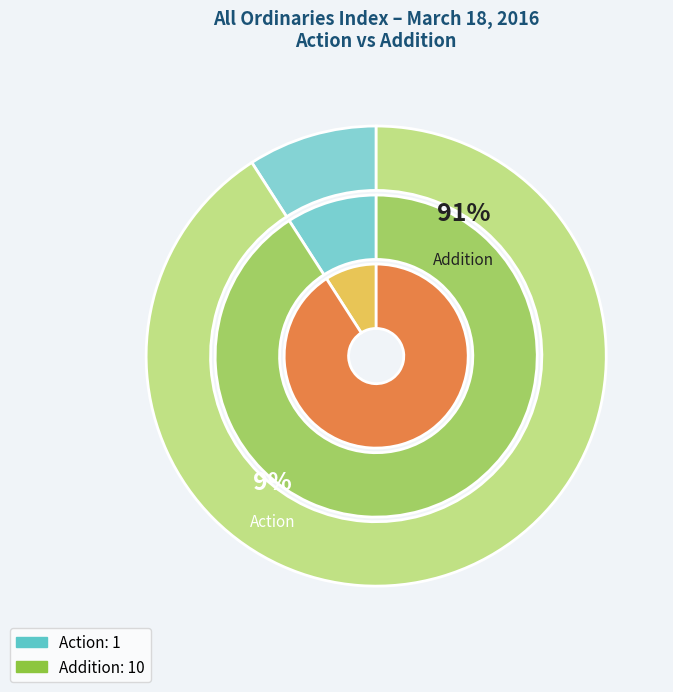

To the nearest percent, what is the average slice percentage?

50%